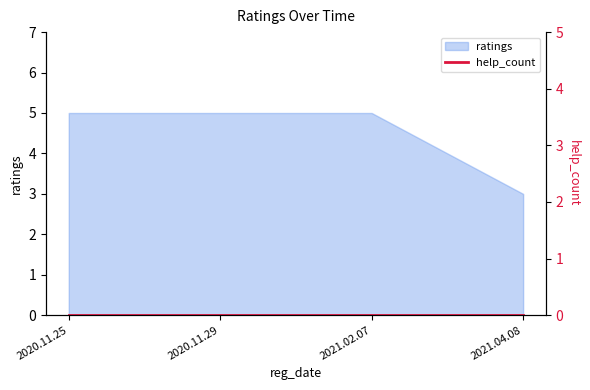

Reading left to right, what are all the values shown in this chart?

2020.11.25=5	2020.11.29=5	2021.02.07=5	2021.04.08=3